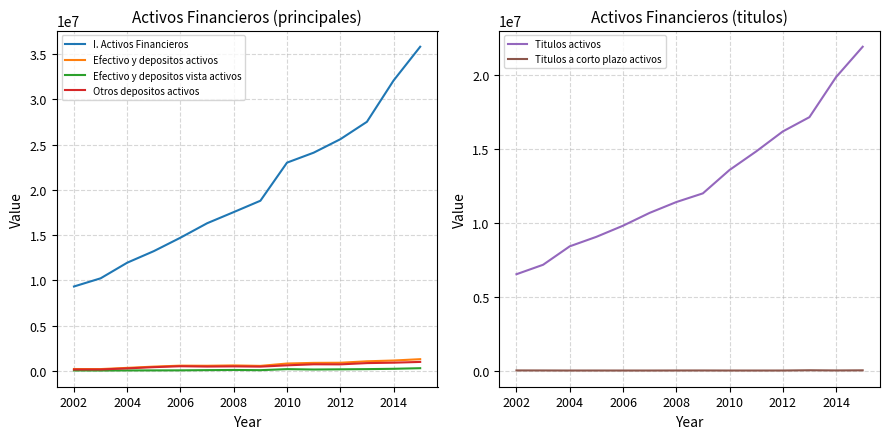

True or false: Titulos a corto plazo activos and Efectivo y depositos activos intersect in this chart.

False